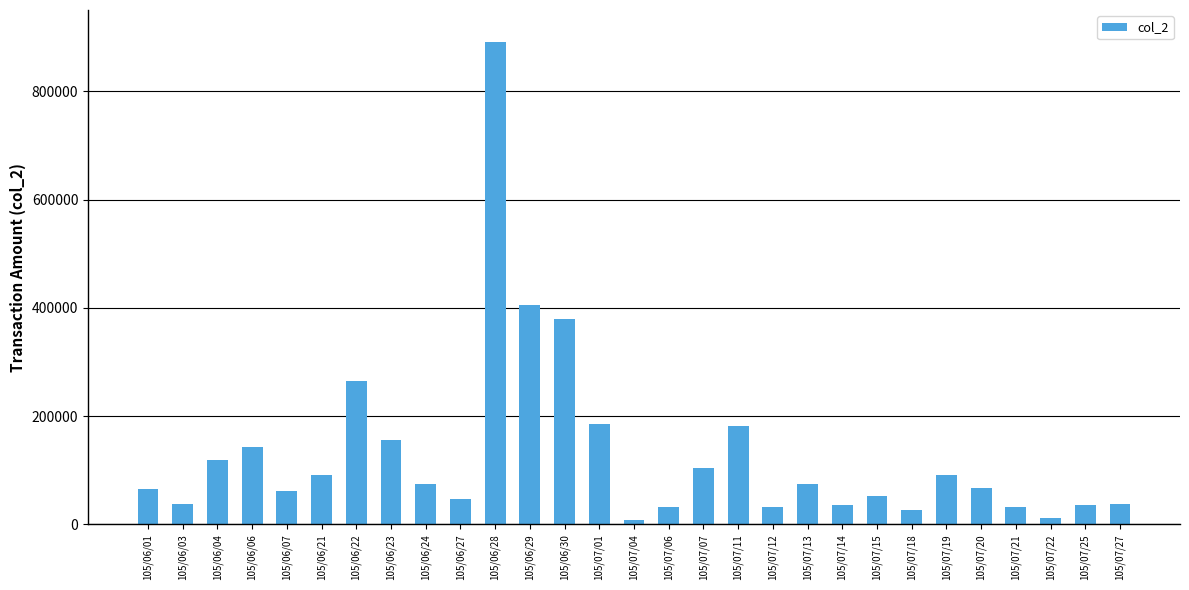

What is the sum of all values?

3745760